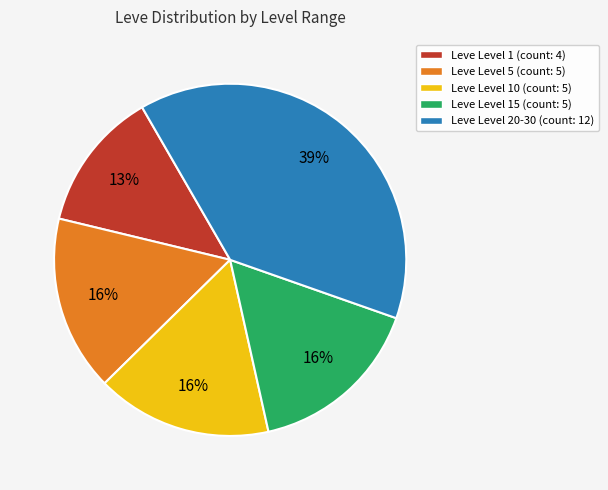

To the nearest percent, what portion does Leve Level 20-30 (count: 12) represent?

39%